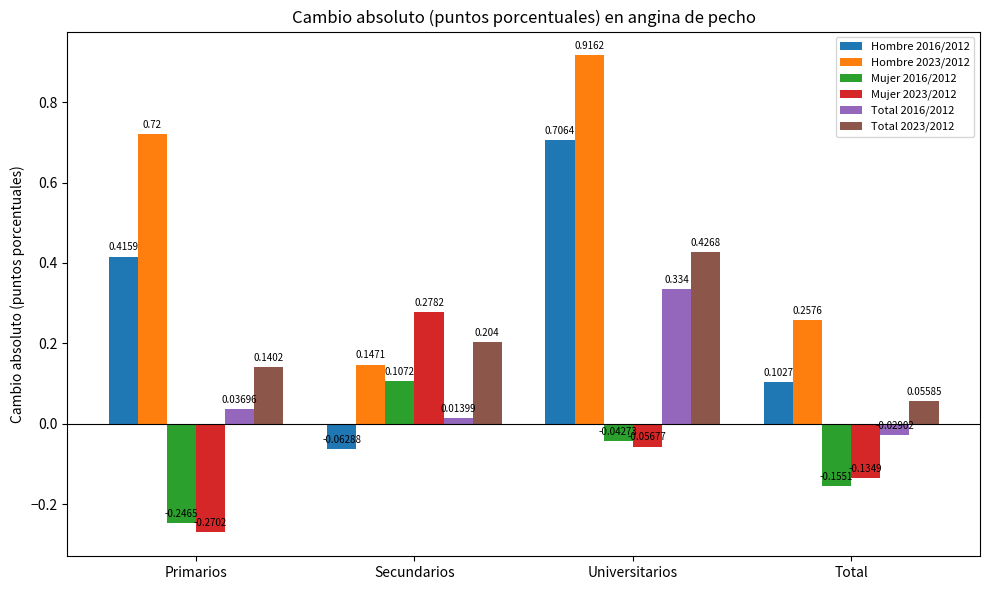

Where is Mujer 2023/2012 nearest to the value 0?

Universitarios